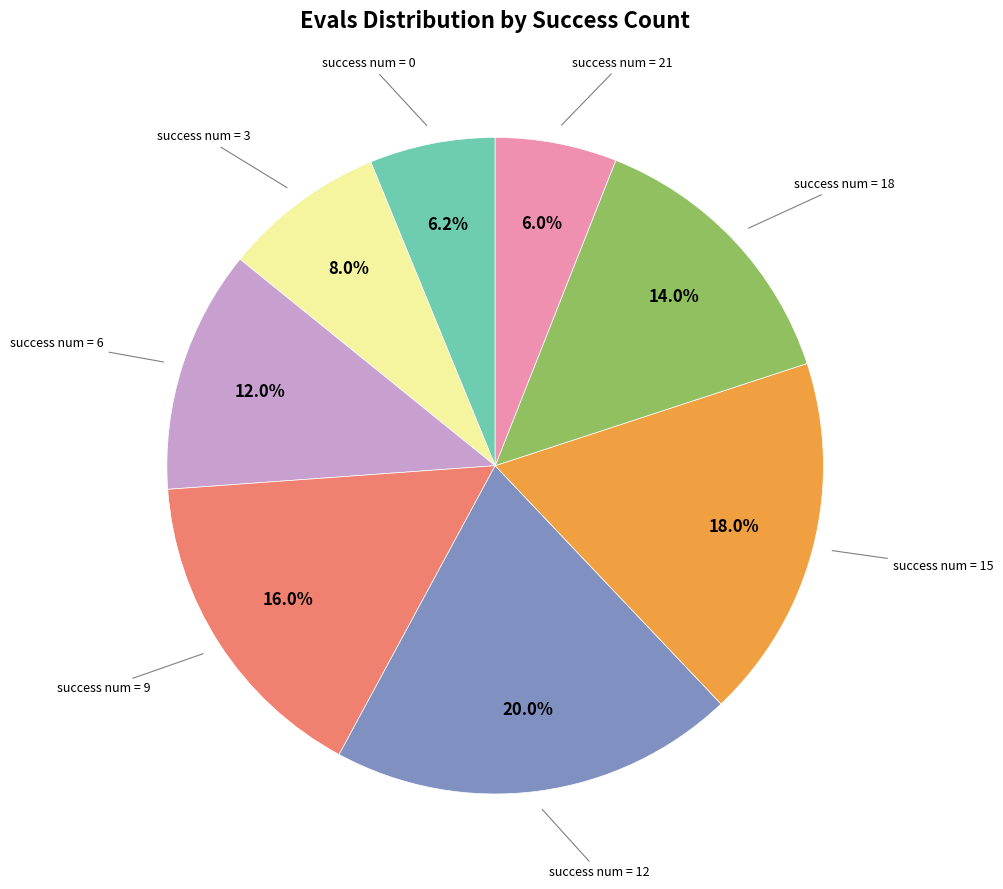

Is there any slice that represents more than half of the pie?

No